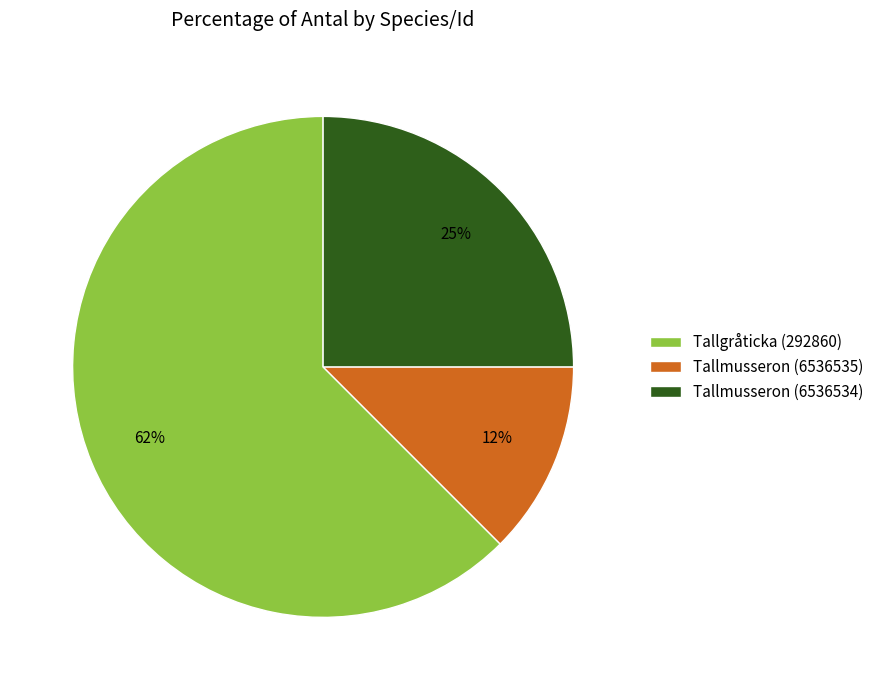

Combined, do Tallgråticka (292860) and Tallmusseron (6536535) account for over 50%?

Yes